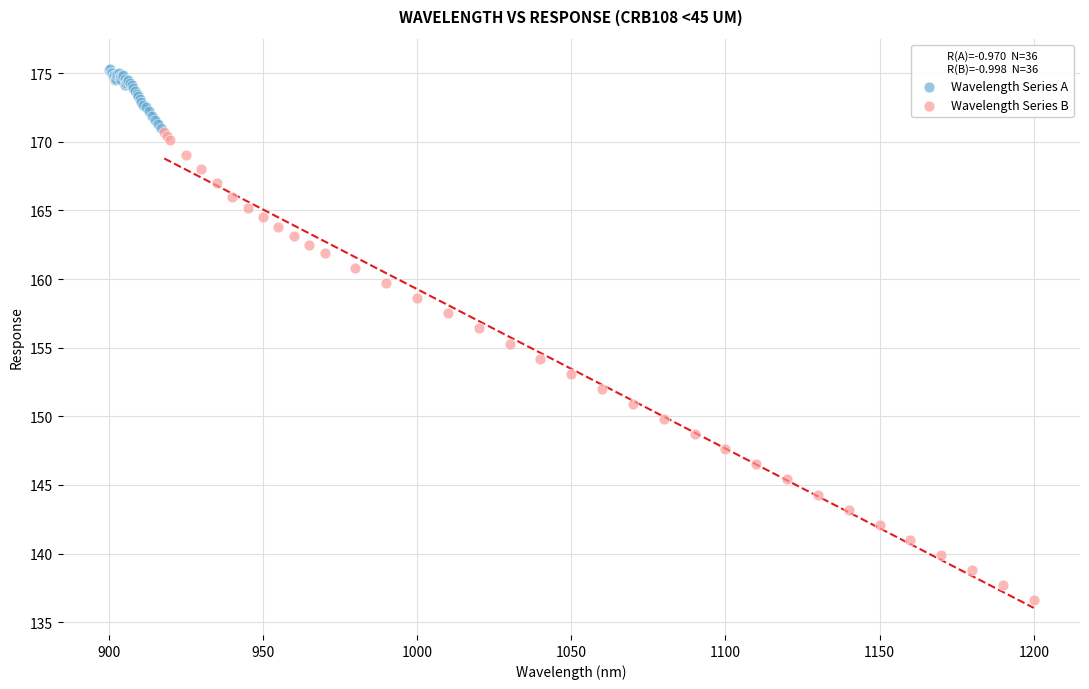

Which series contains the lowest Y value?

Wavelength Series B